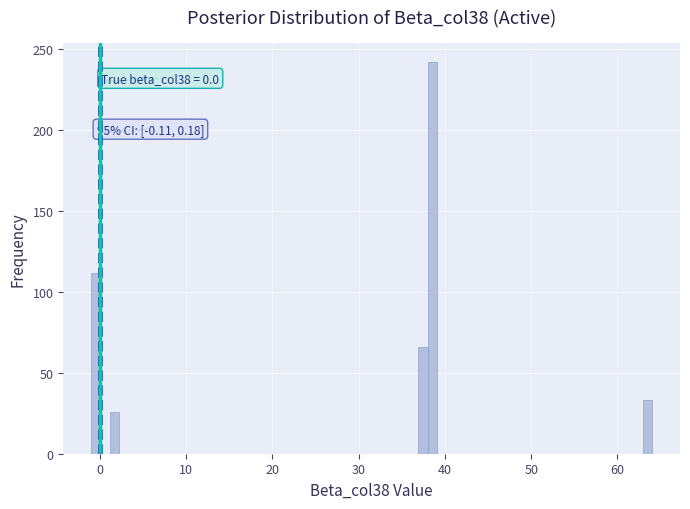

Read against the x-axis, roughly where is the centre of the tallest bar?

39